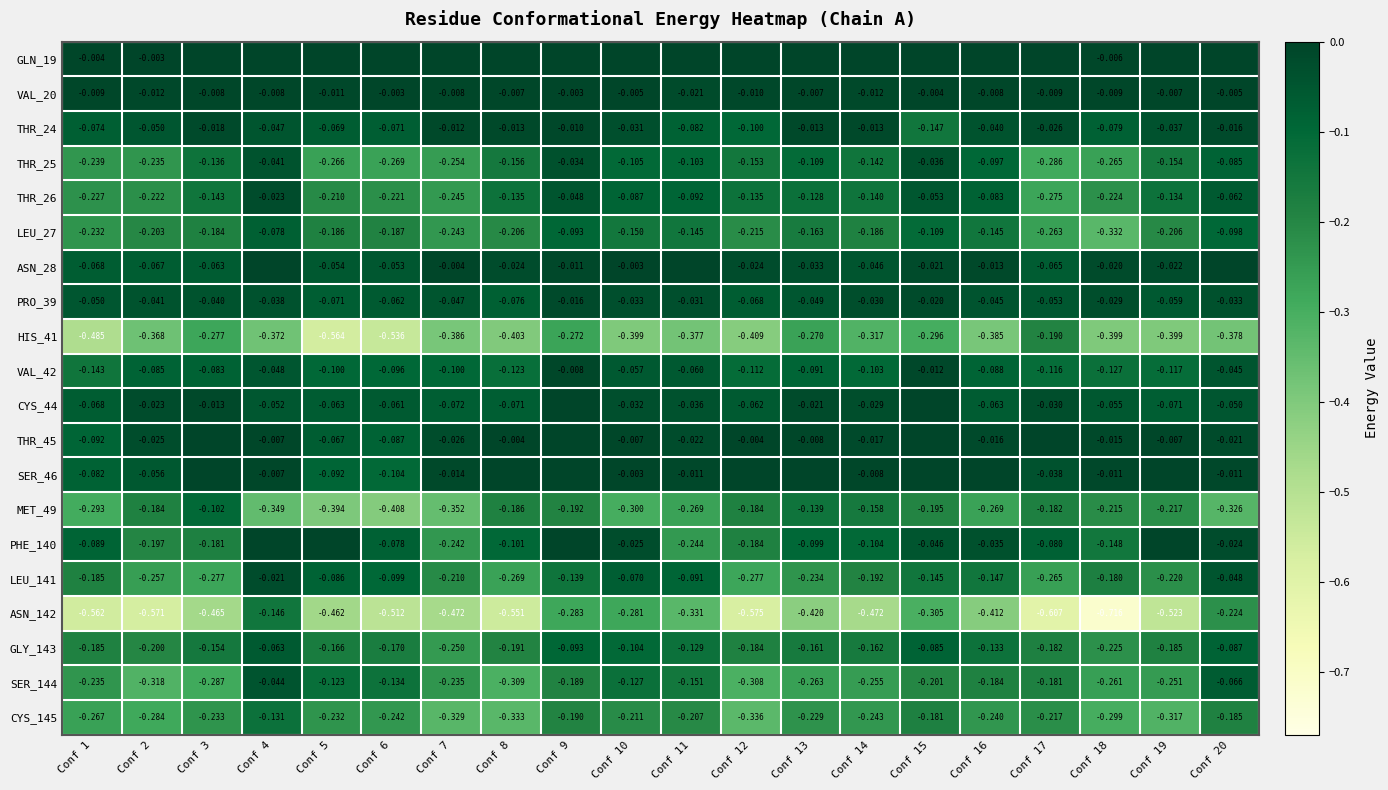

Is the value of GLY_143 at Conf 8 greater than the value of CYS_44 at Conf 12?

No